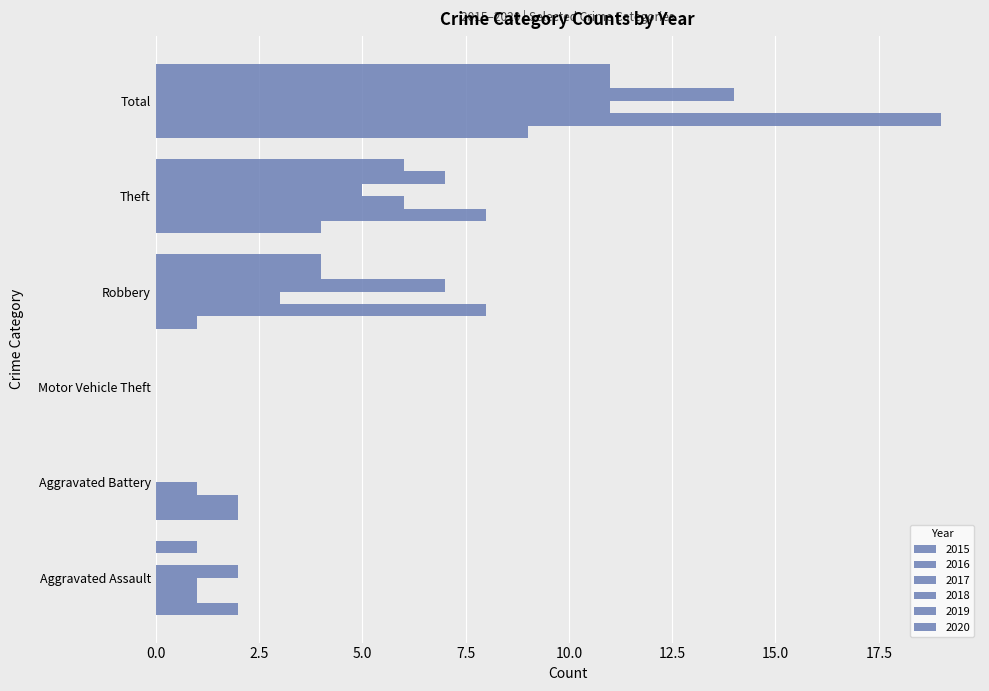

What position from the right is Aggravated Battery?

5